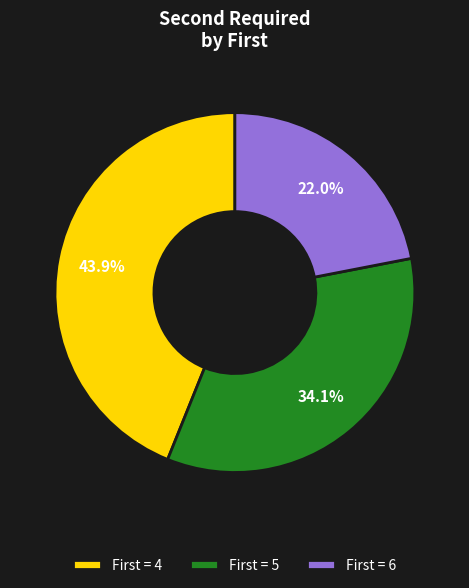

How many segments does this pie chart have?

3